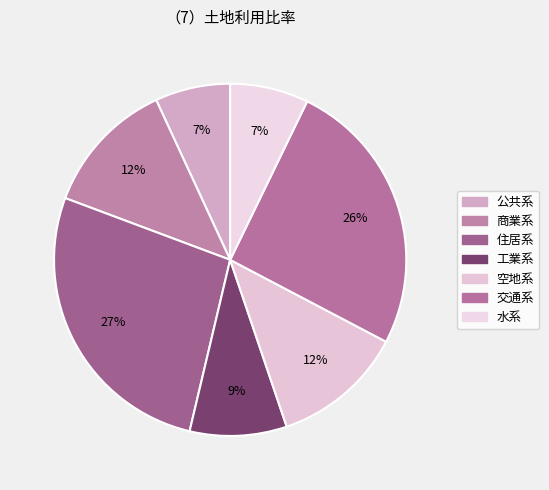

Count the number of slices in the pie.

7